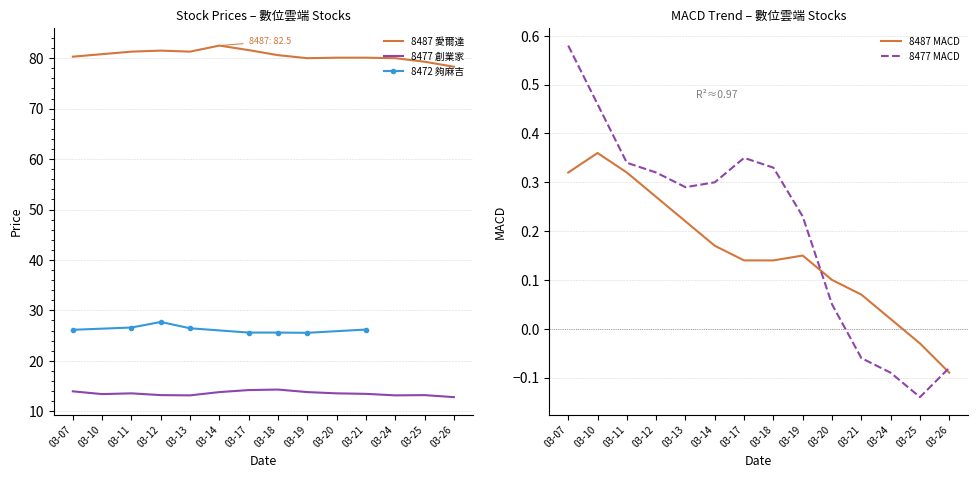

True or false: 8477 創業家 and 8487 愛爾達 cross at least once.

False